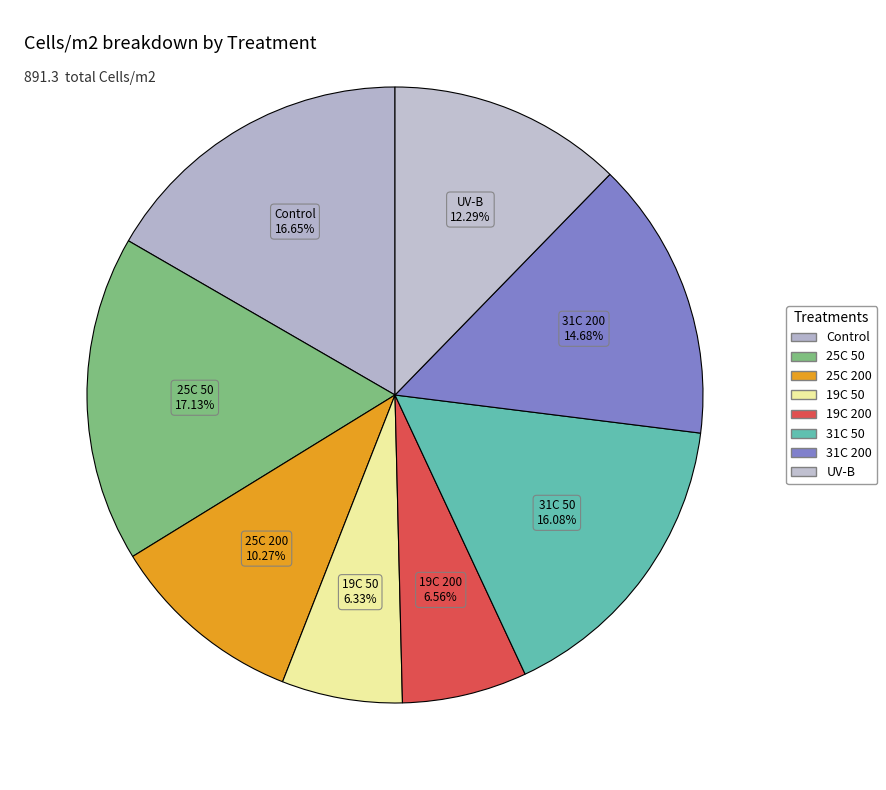

Does Control represent more than half of the total?

No